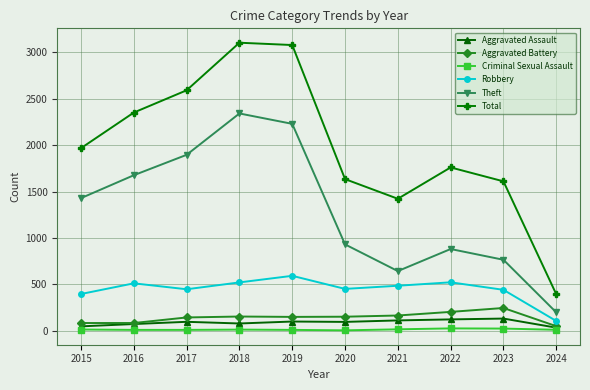

Count the number of categories in the chart.

10